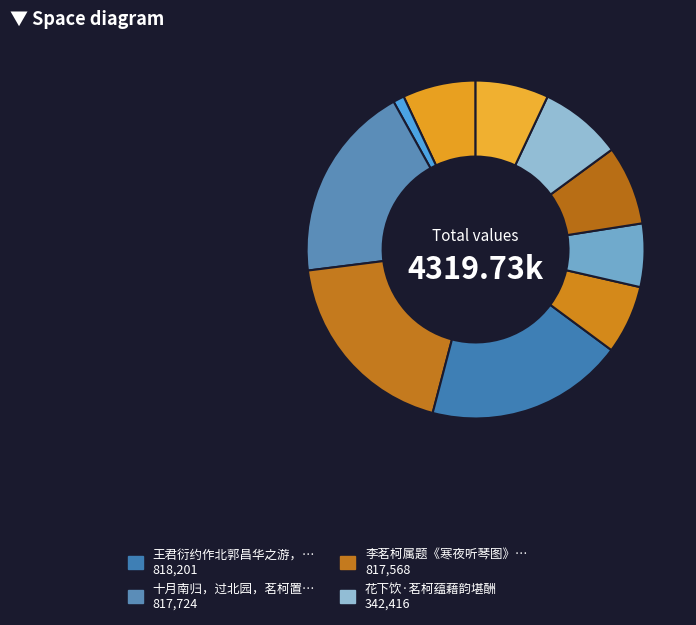

How many segments does this pie chart have?

10